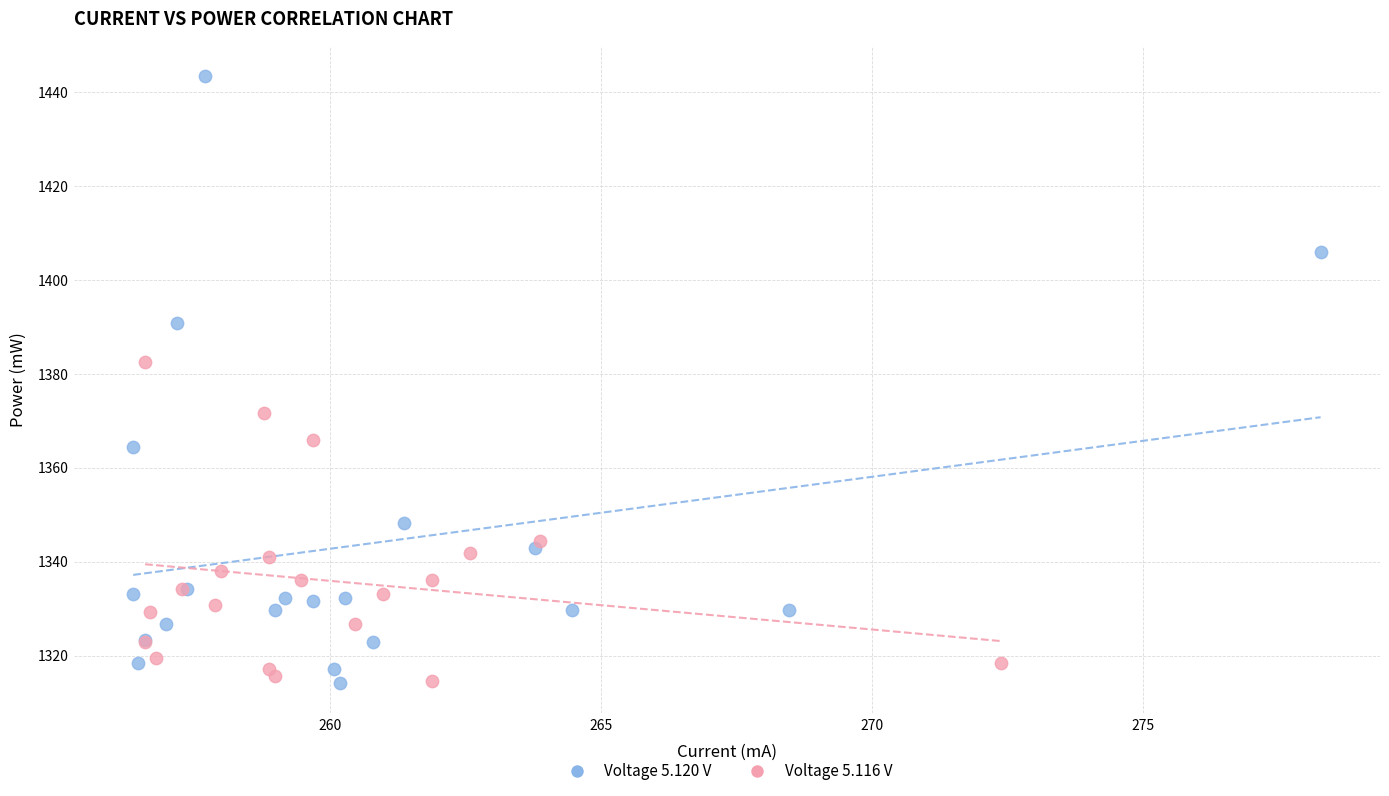

Which series has the widest spread of Y values?

Voltage 5.120 V